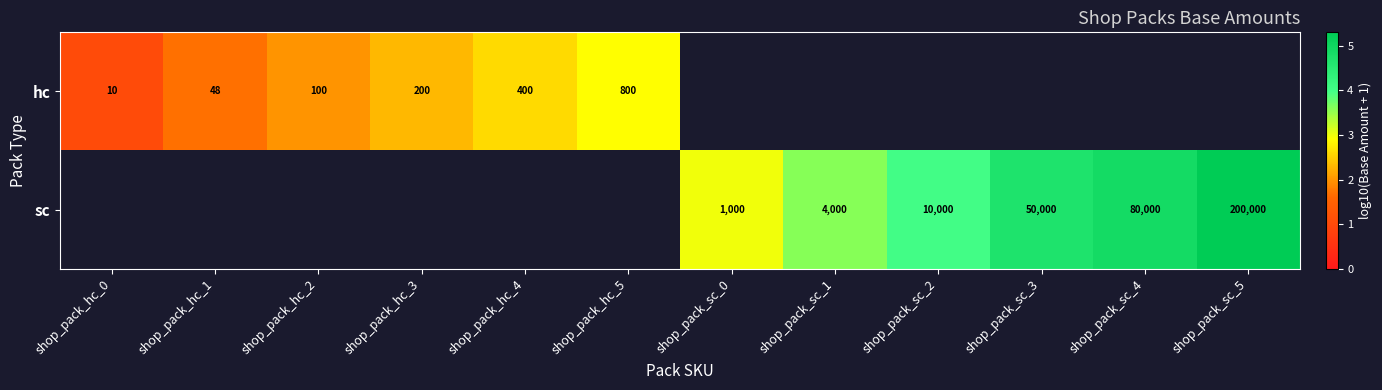

Is the value of sc at shop_pack_hc_3 greater than the value of hc at shop_pack_hc_3?

No